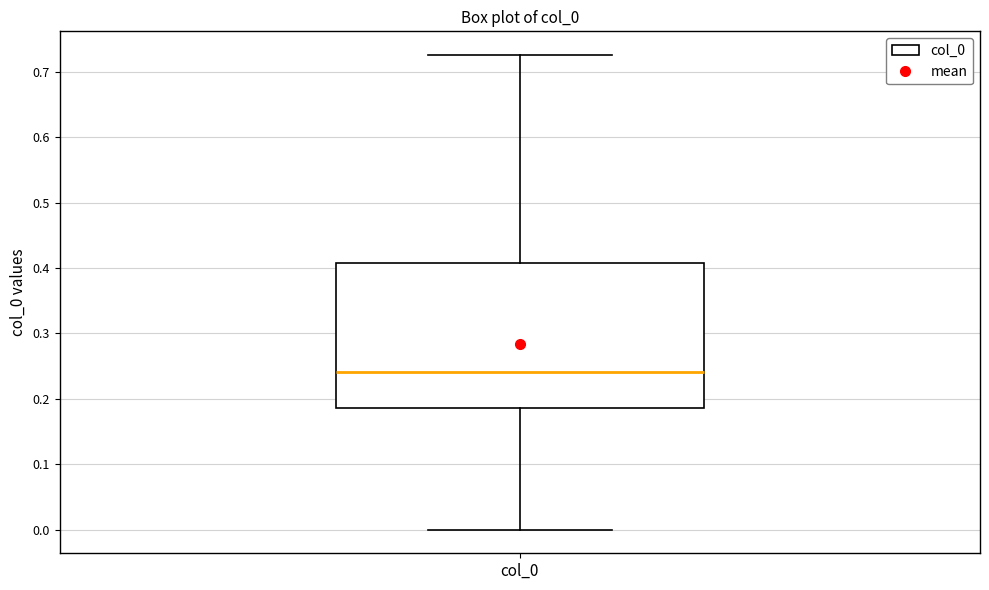

Read this box plot against the y-axis: the position of the median line, the range covered by the box, and the ends of both whiskers. The values are not printed on the chart, so give them approximately, as read against the axis.

median 0.24, box 0.19 to 0.41, whiskers 0.00 to 0.73